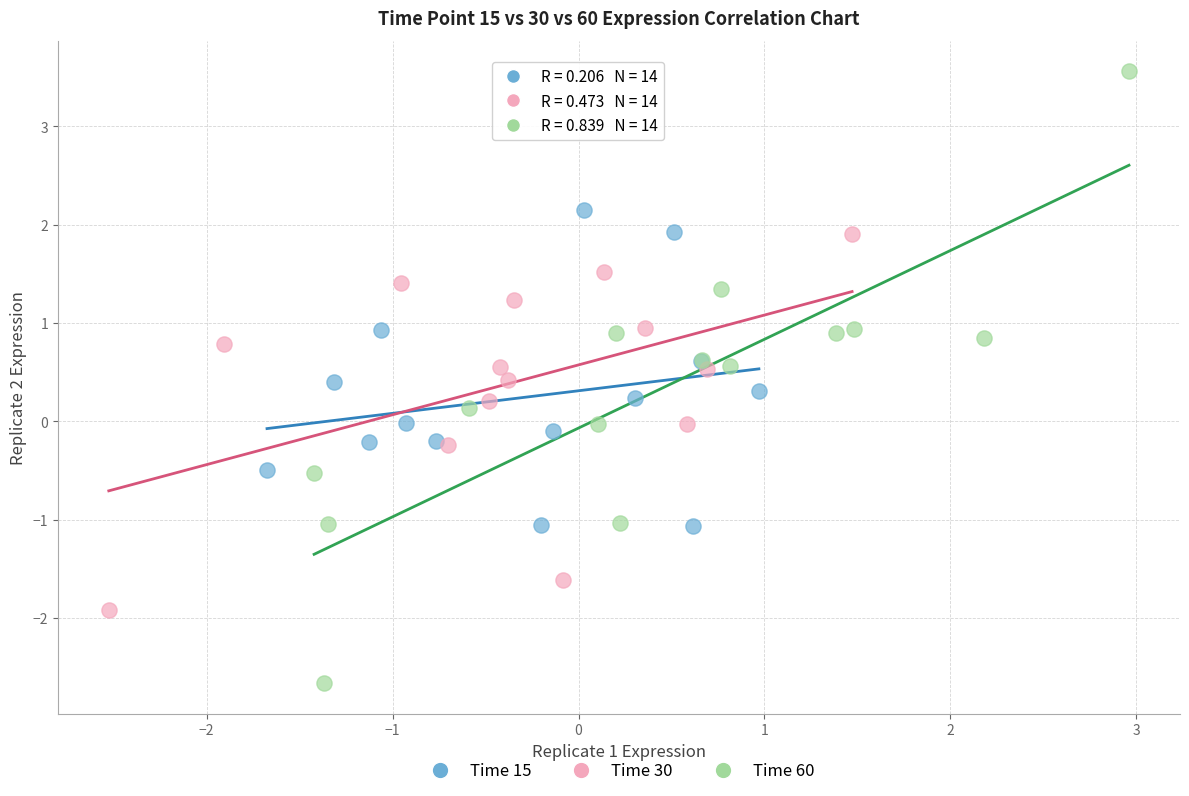

Which series has the largest Y range (max minus min)?

Time 60